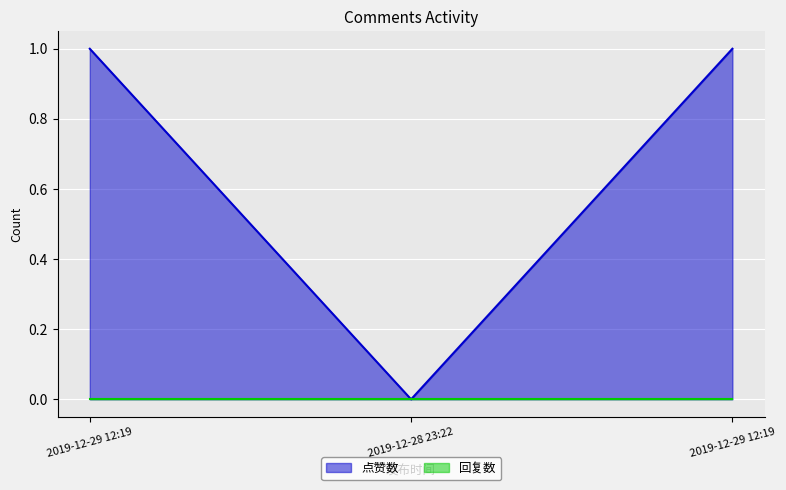

What is the difference between the maximum and minimum values?

1